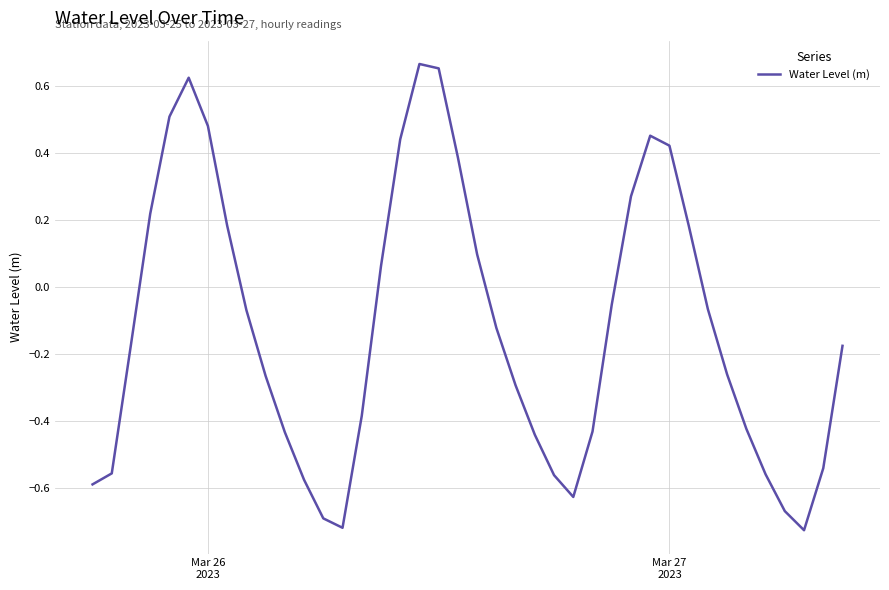

What is the difference between the maximum and minimum values?

1.4